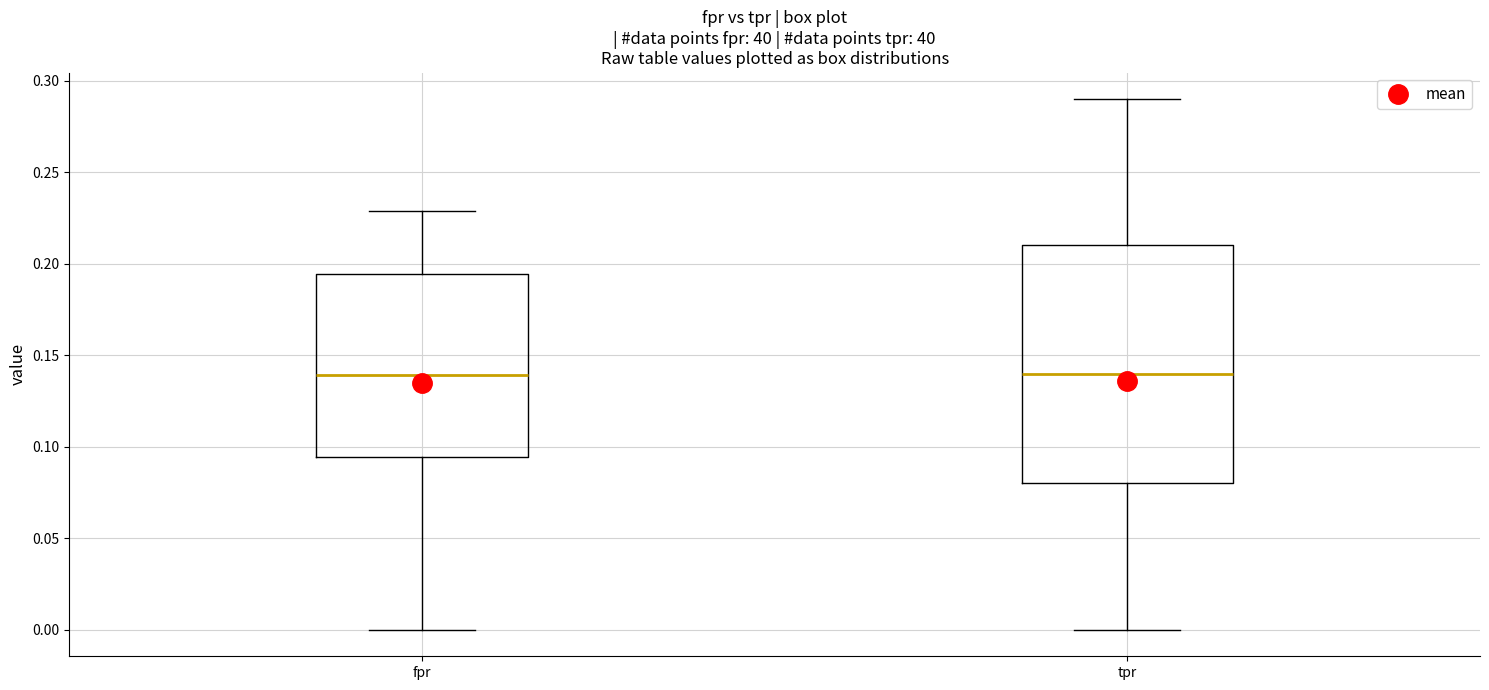

Comparing the boxes themselves (not the whiskers), which one is the tallest?

tpr